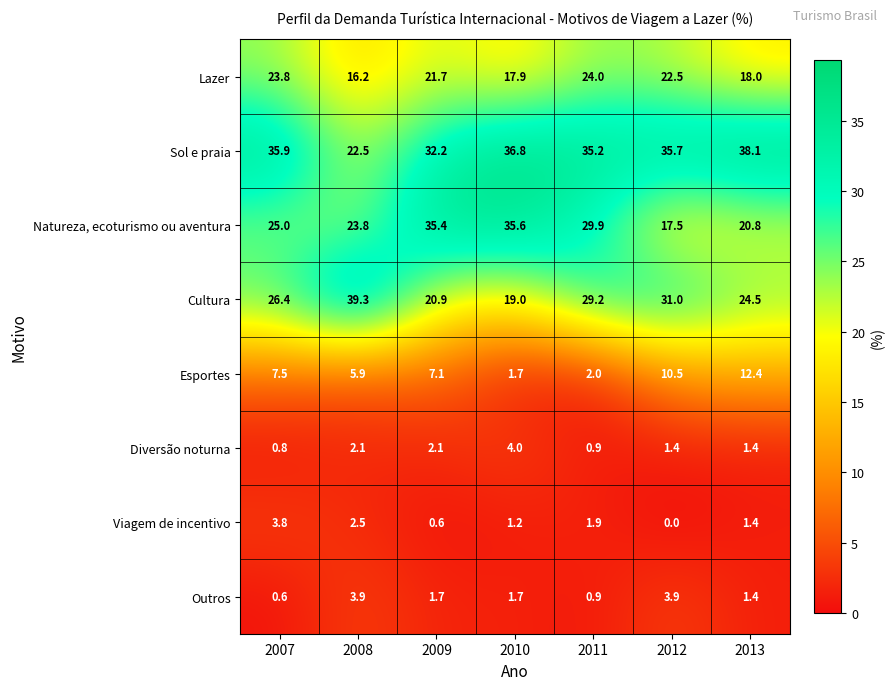

At how many categories does at least one series exceed 15?

7